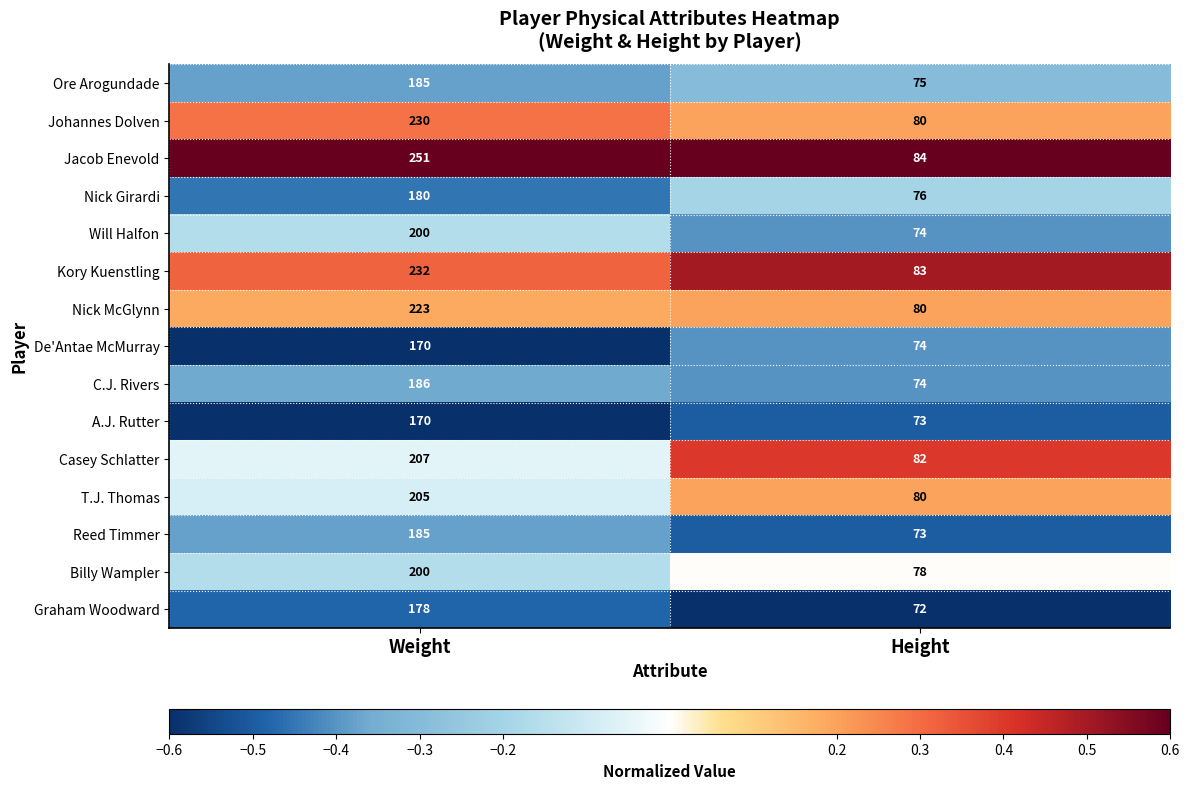

Which series has the largest total across all categories?

Jacob Enevold